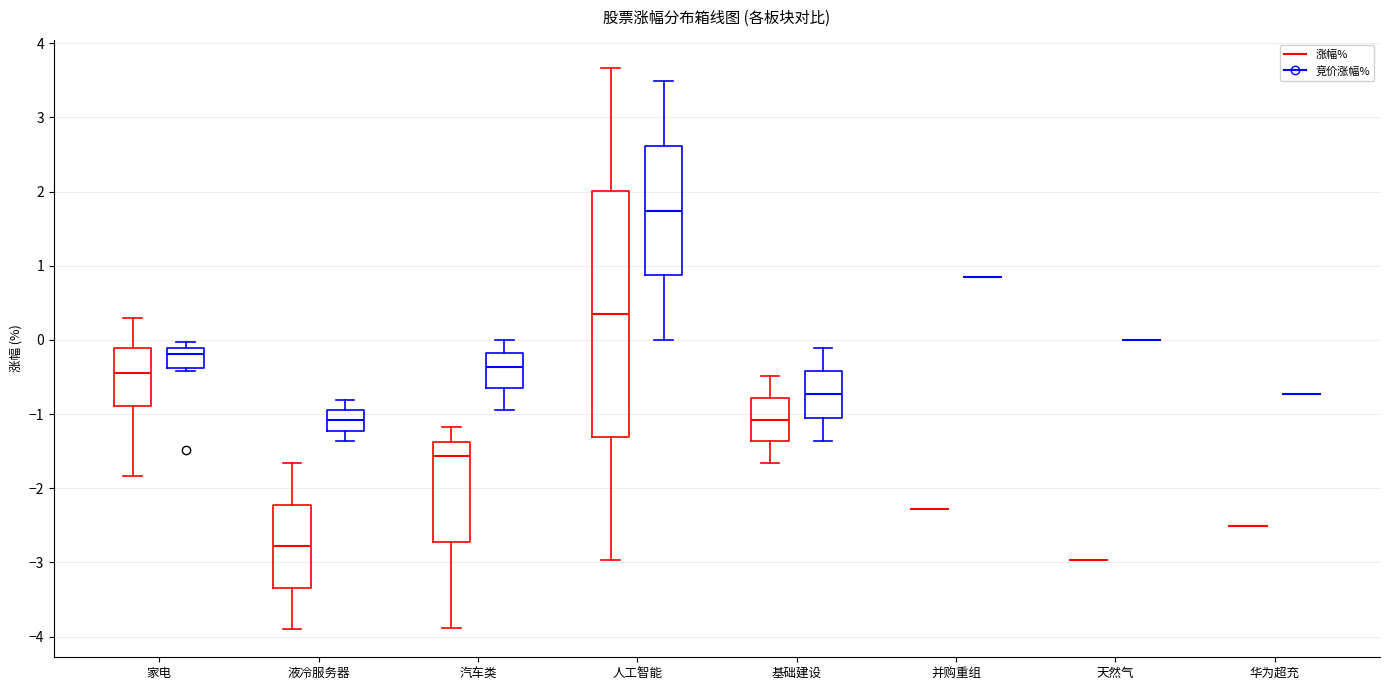

Where does the upper whisker of the box for 家电 (涨幅%) end on the y-axis? The values are not printed on the chart, so give them approximately, as read against the axis.

0.3